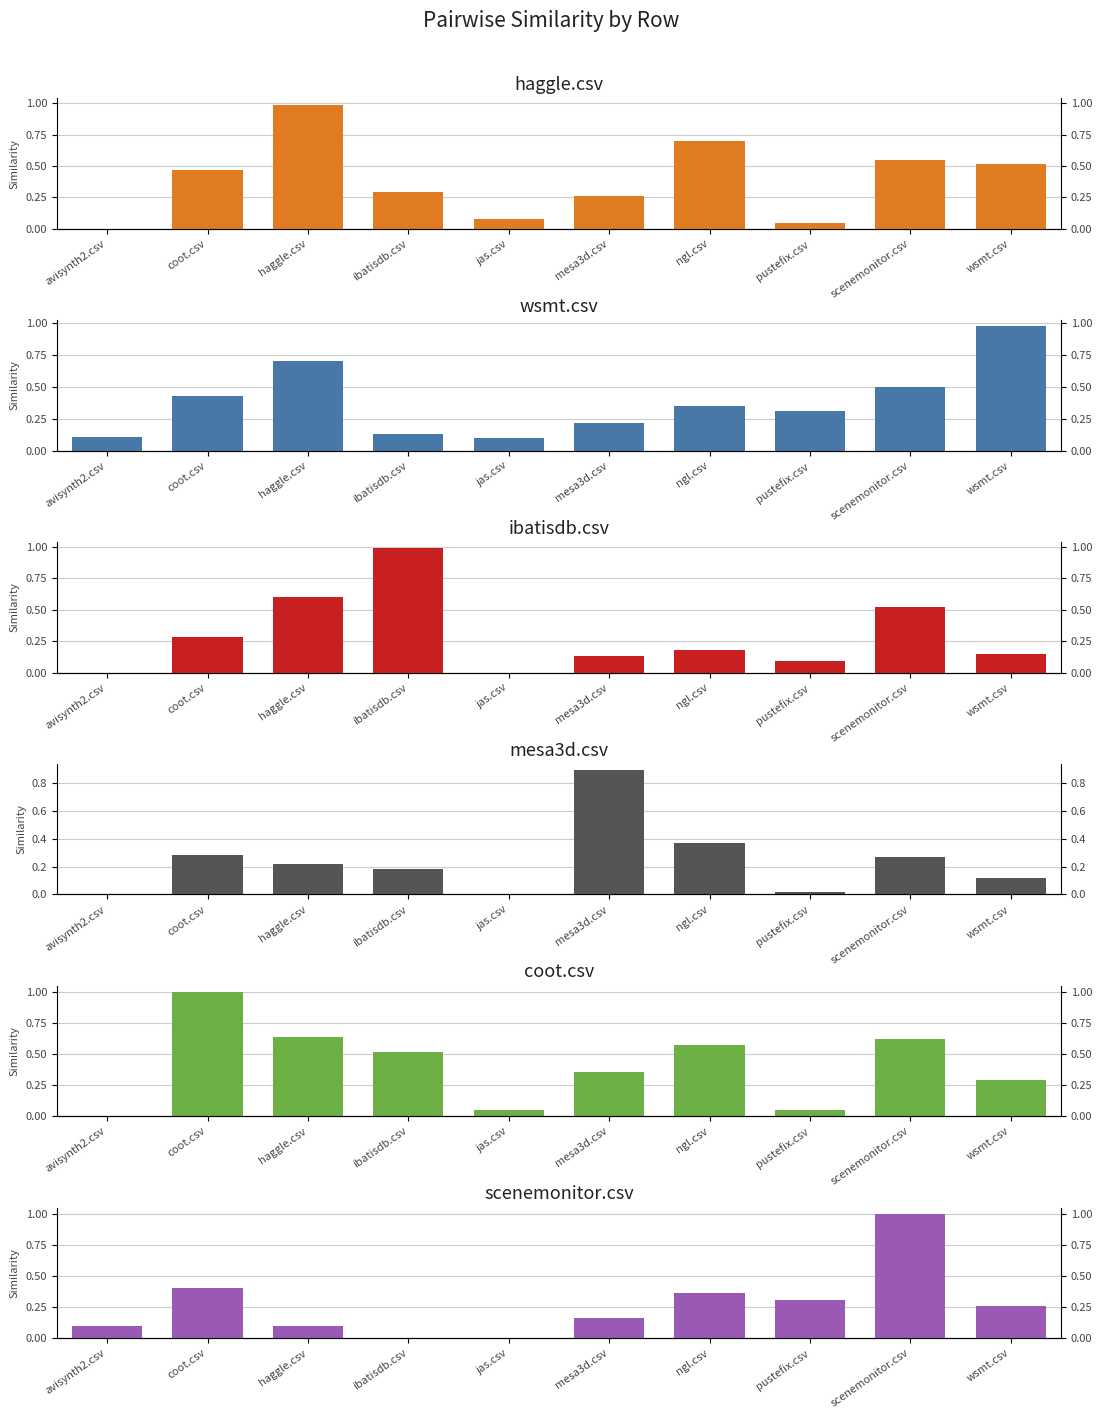

What are all the series names shown in the legend?

haggle.csv, wsmt.csv, ibatisdb.csv, mesa3d.csv, coot.csv, scenemonitor.csv